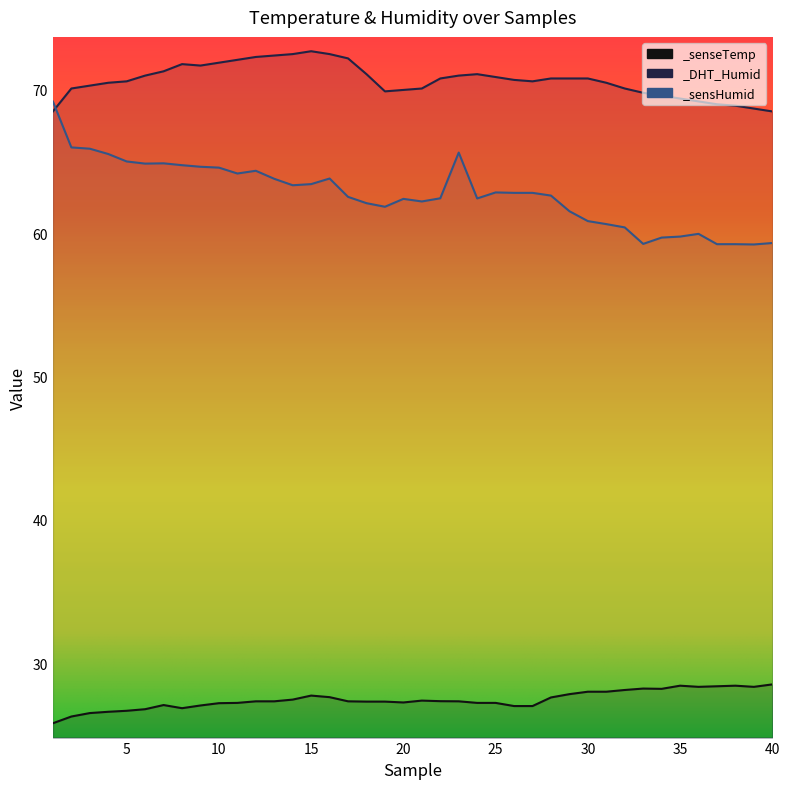

How many interior local valleys does the _sensHumid series have?

8